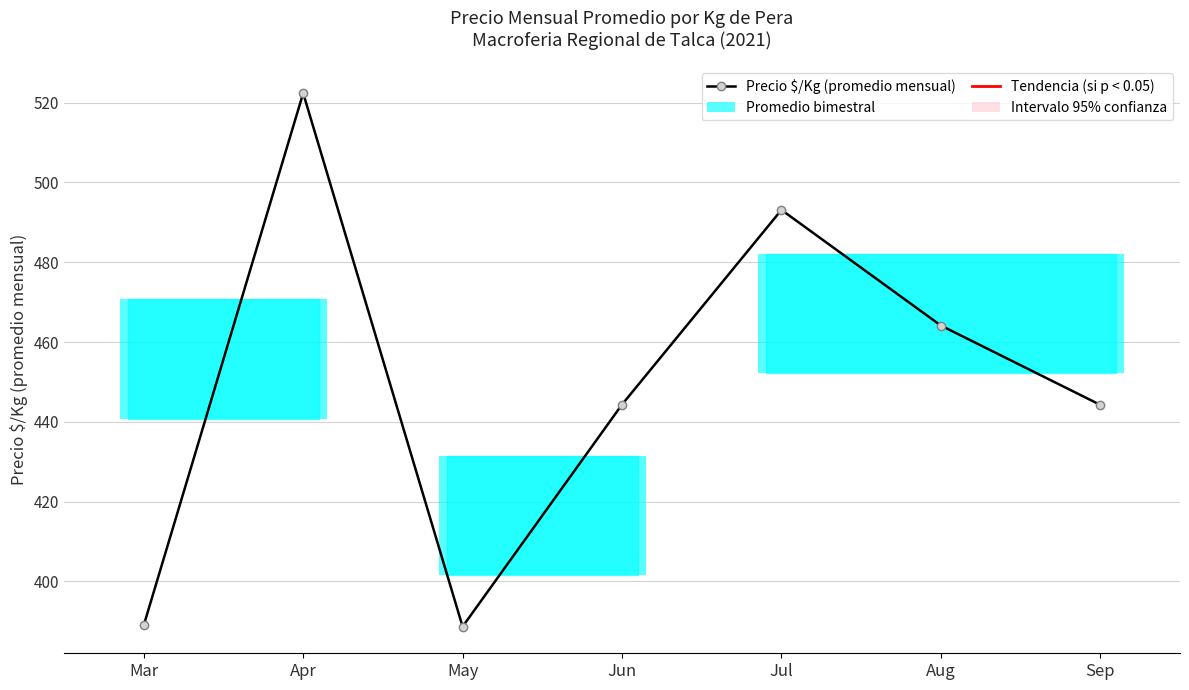

Read the value at May.

388.7